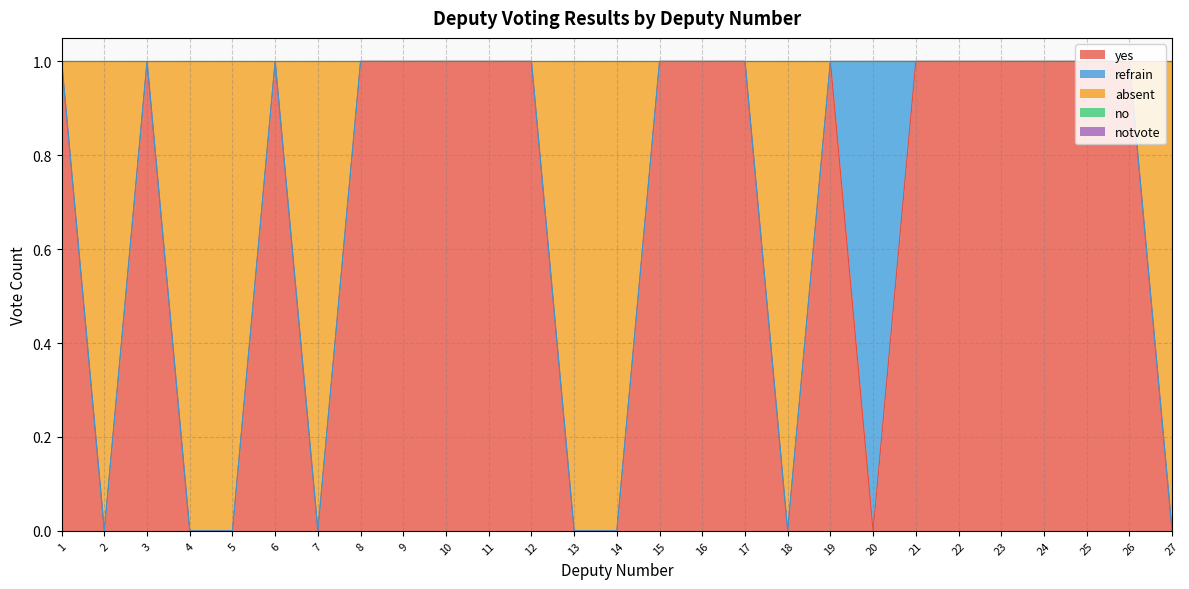

Which series changed the most between 3 and 20?

yes